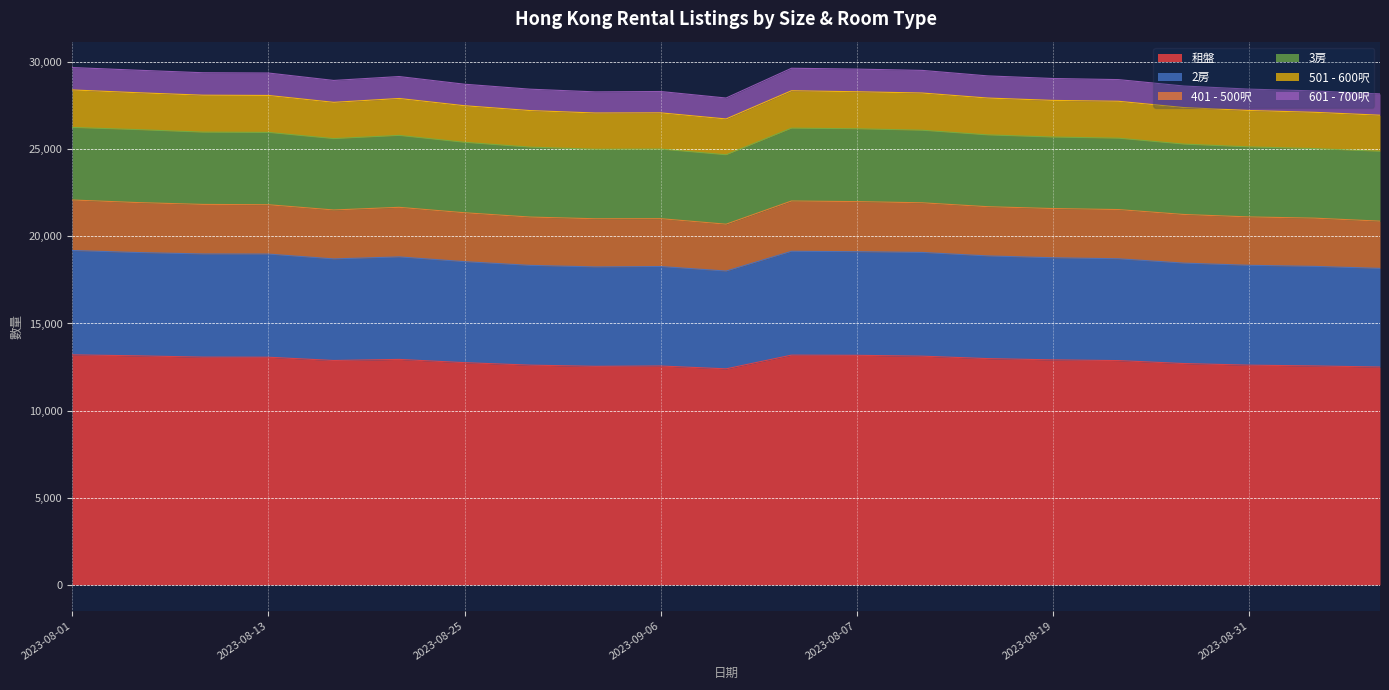

At which label is 租盤 closest to 12798?

2023-08-25